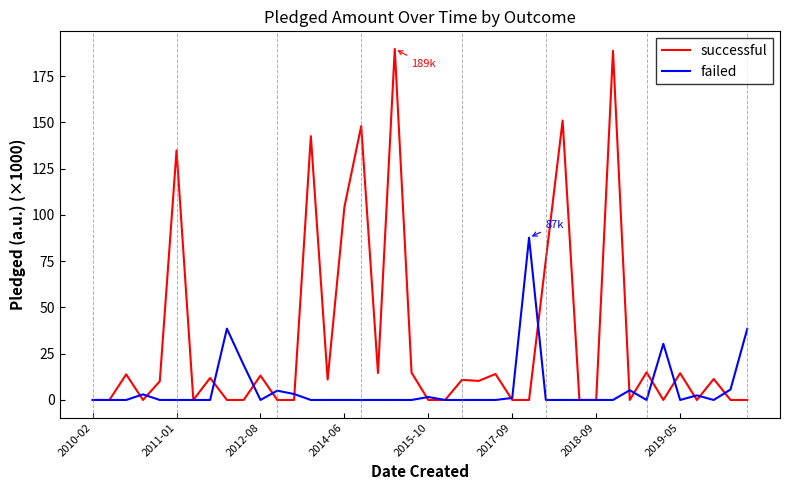

Which series has the widest spread of values?

successful